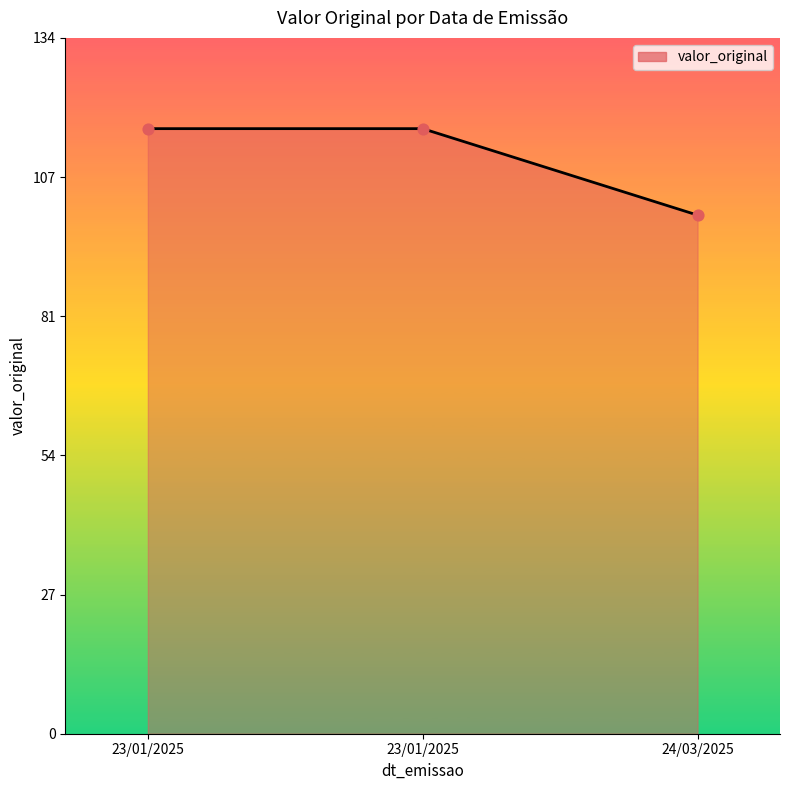

How many lines are shown in the chart?

1